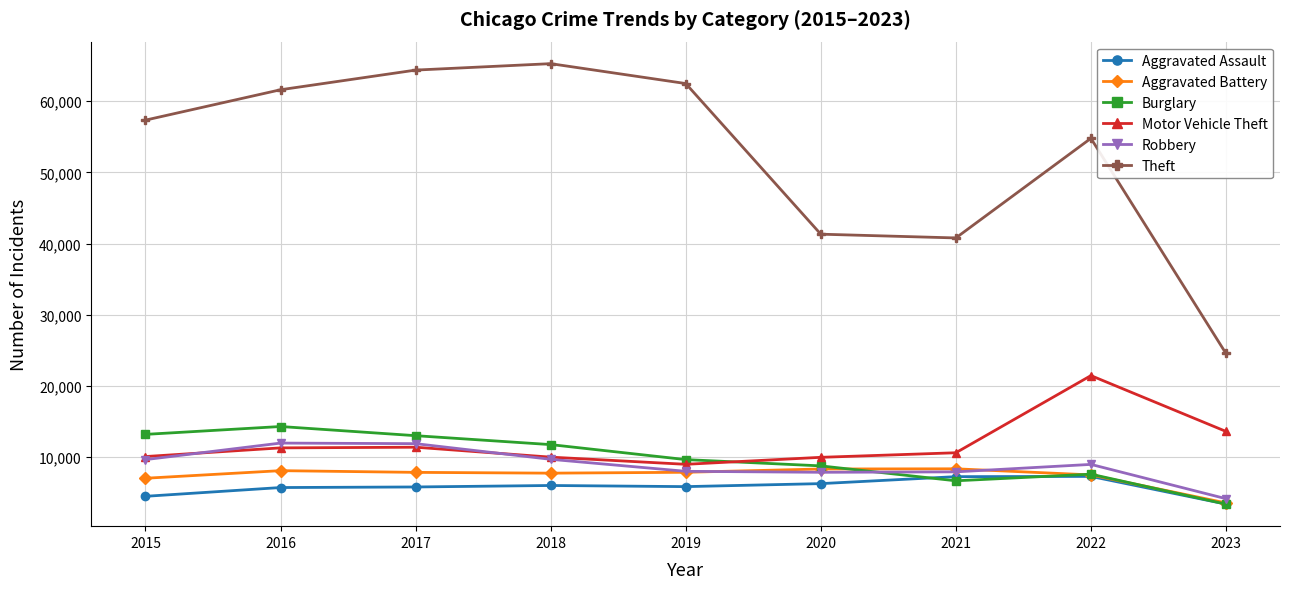

At which label does Burglary reach its minimum?

2023